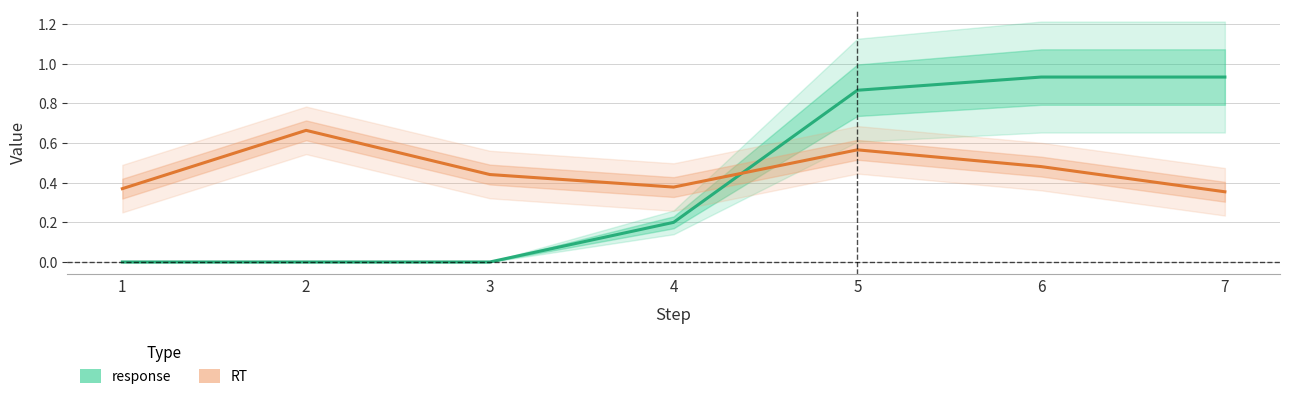

Which series changed the most between 2 and 3?

RT